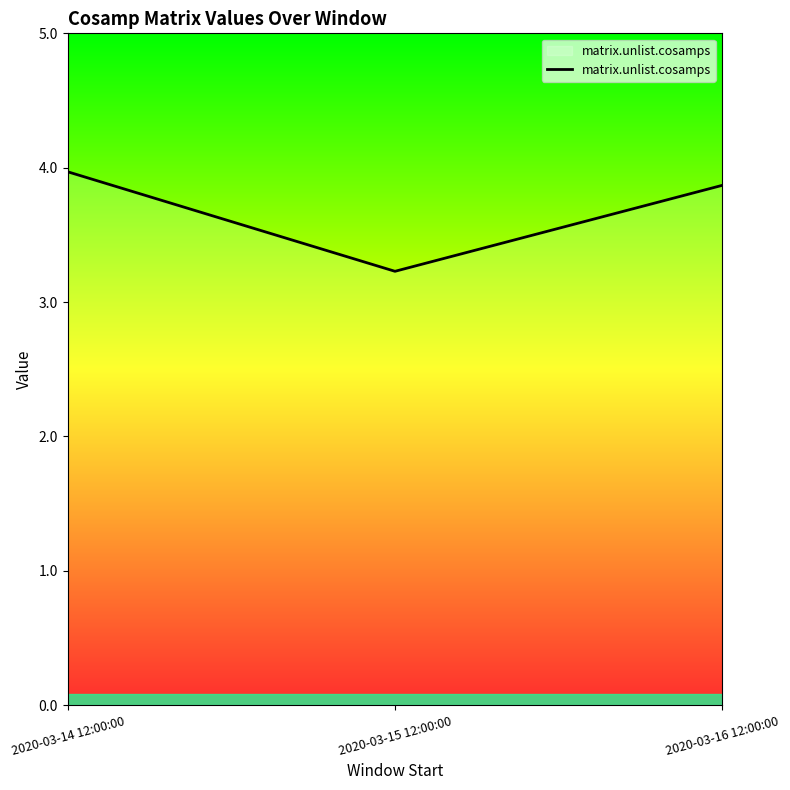

Rank the categories by value from highest to lowest.

2020-03-14 12:00:00, 2020-03-16 12:00:00, 2020-03-15 12:00:00